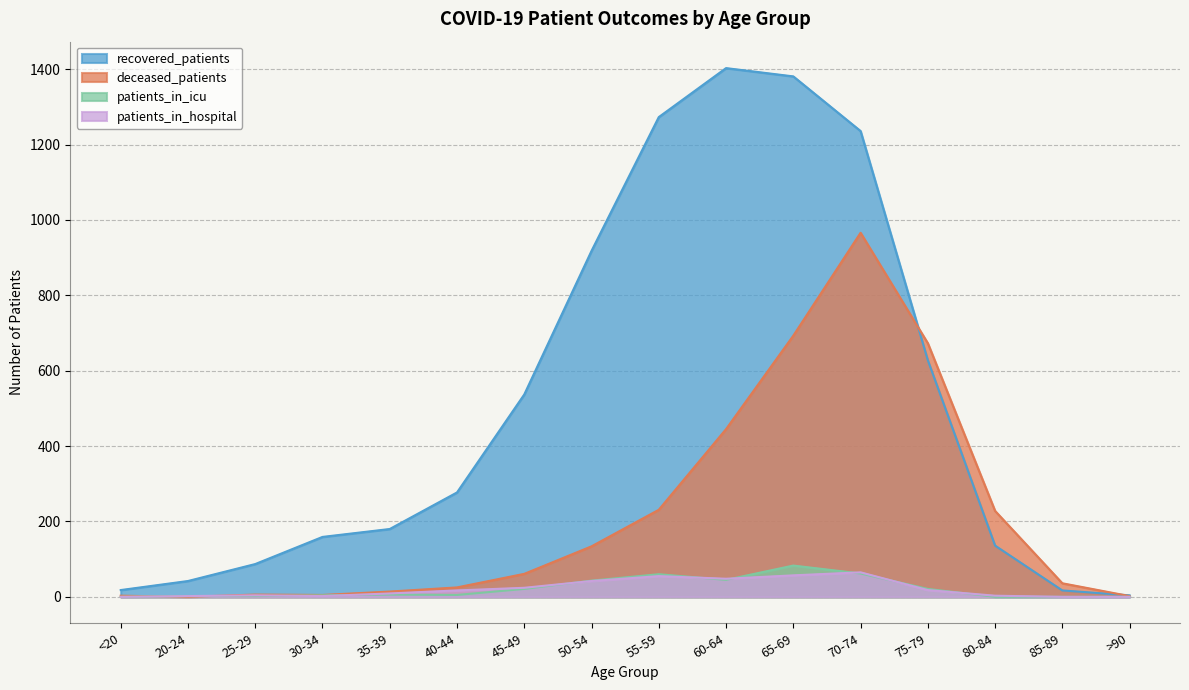

Which series ends up on top after the final intersection of deceased_patients and recovered_patients?

recovered_patients